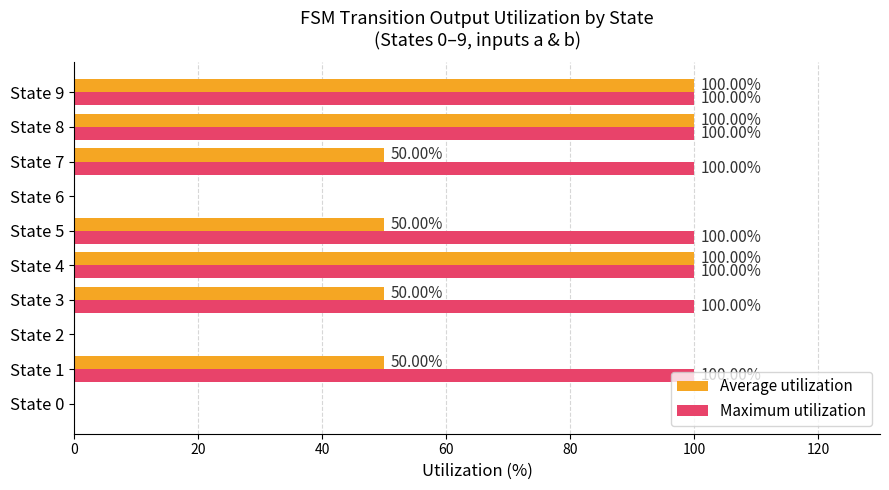

What is the sum of the Maximum utilization values at State 6 and State 1?

100